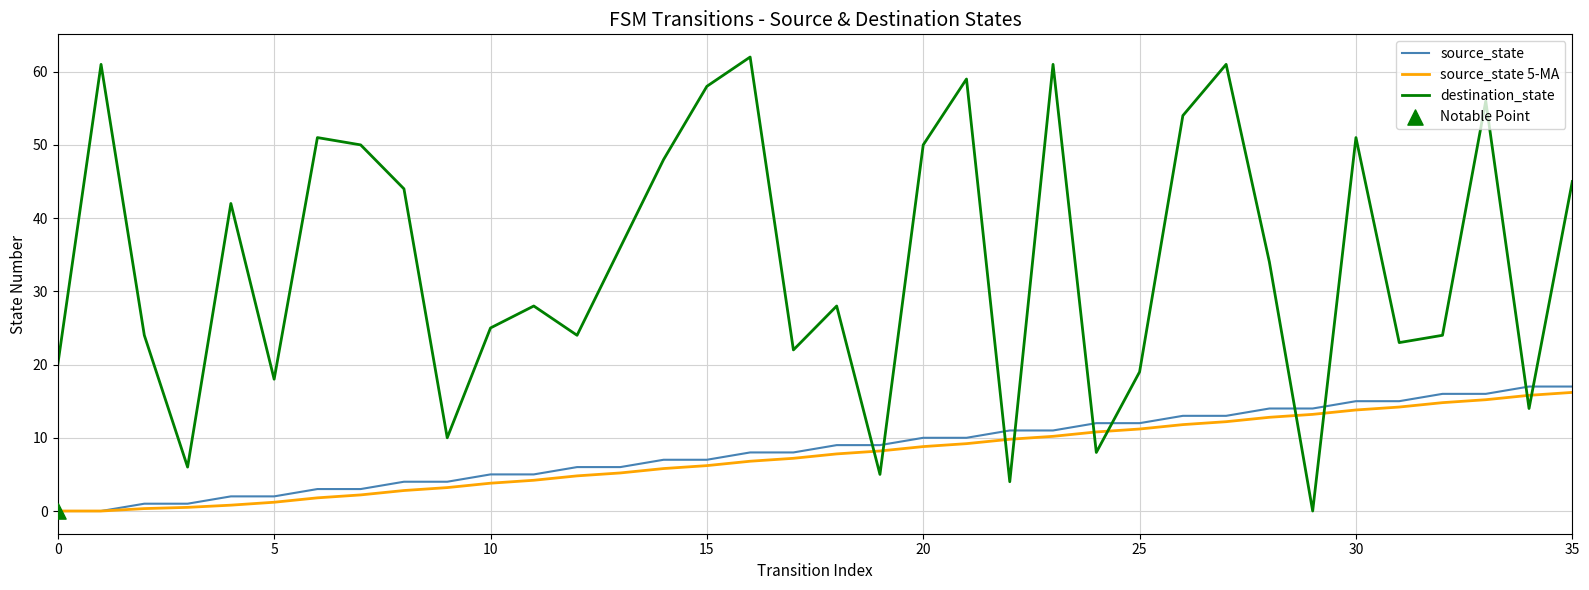

Which series has the largest total across all categories?

destination_state